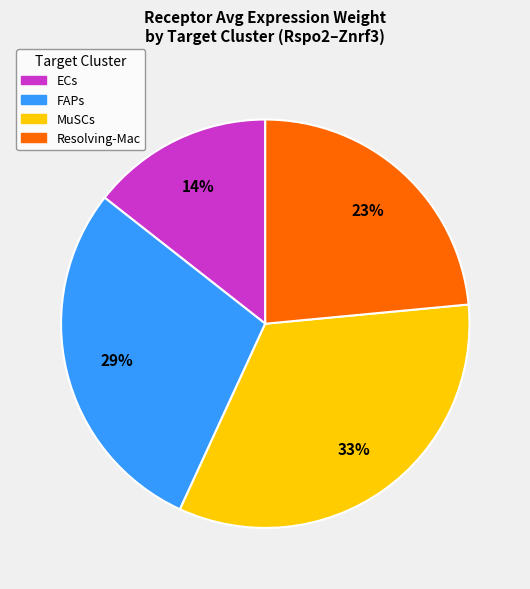

True or false: Resolving-Mac accounts for 10% of the total.

False